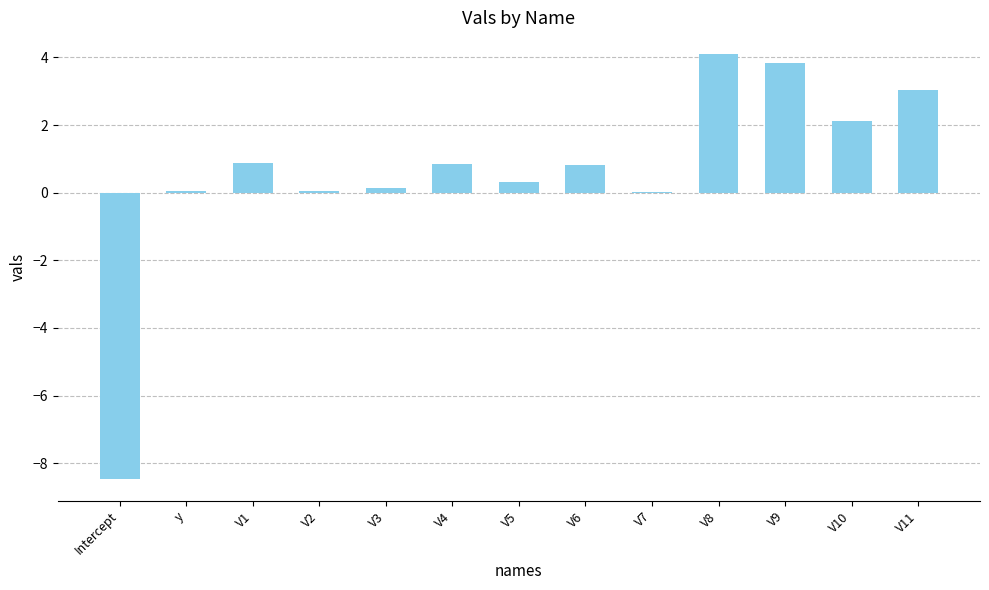

Which label corresponds to the largest value in the chart?

V8